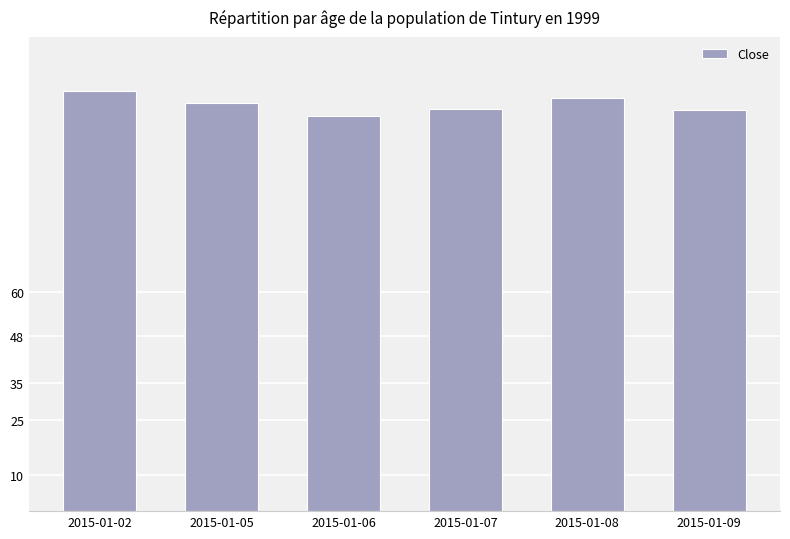

How many bars are there in total?

6